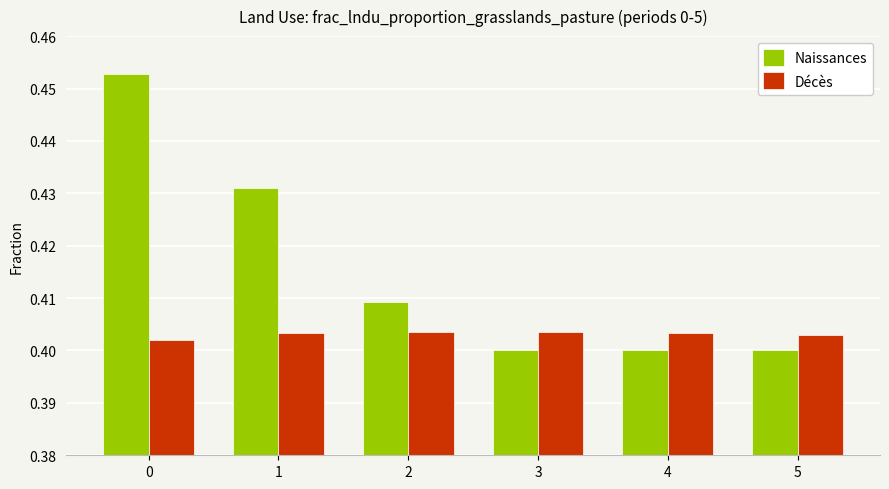

What is the sum of the Décès values at 1 and 0?

0.8